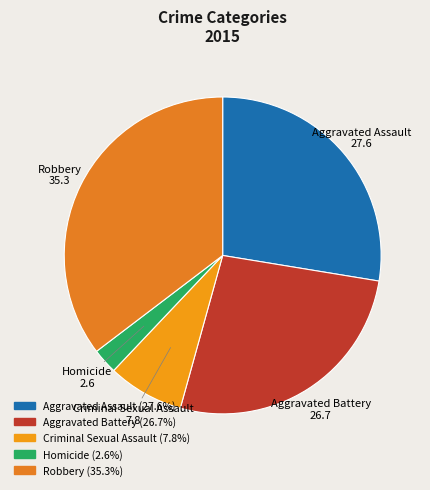

Which slice is the largest?

Robbery